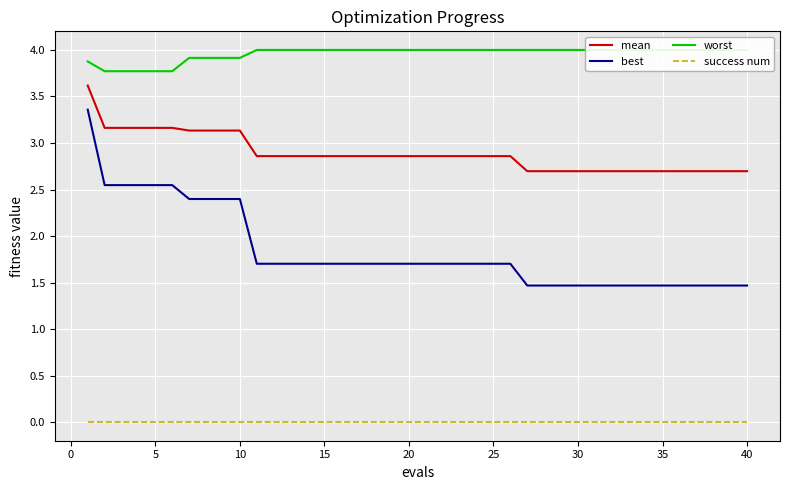

The best series shows 1.5 at 35. True or false?

True